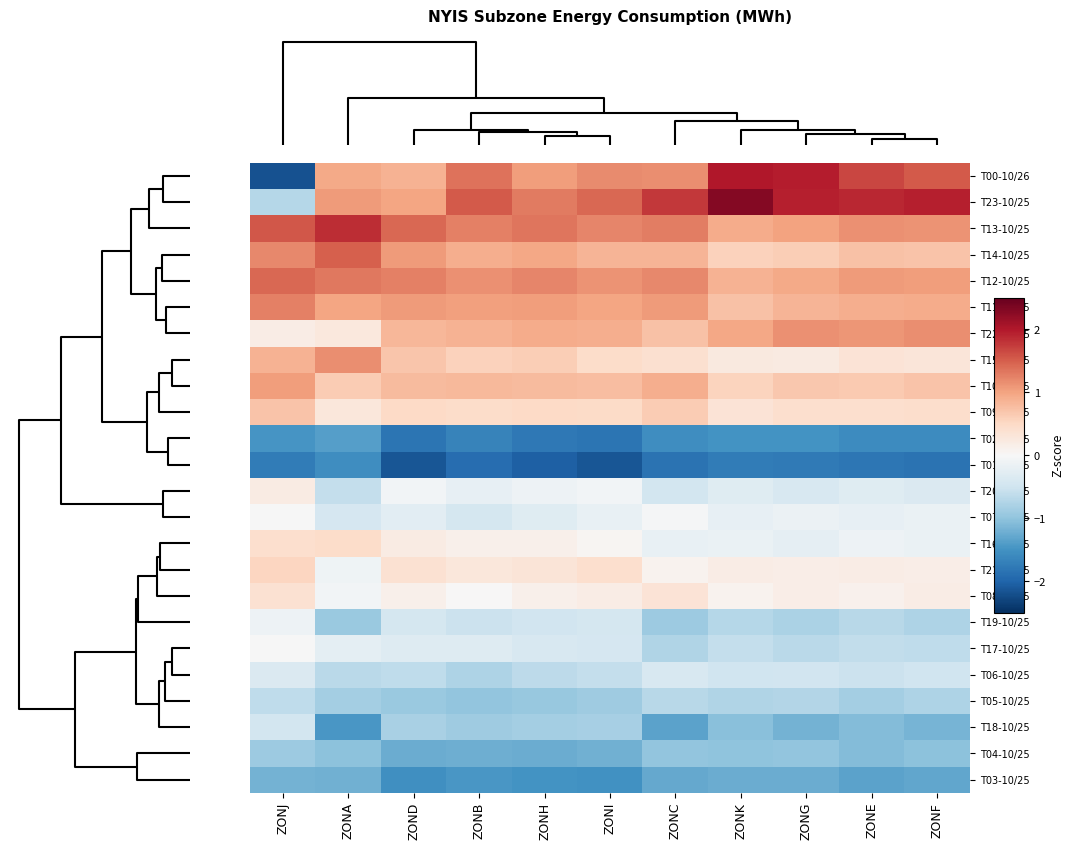

Which has a higher value, ZONJ or ZONA?

ZONA